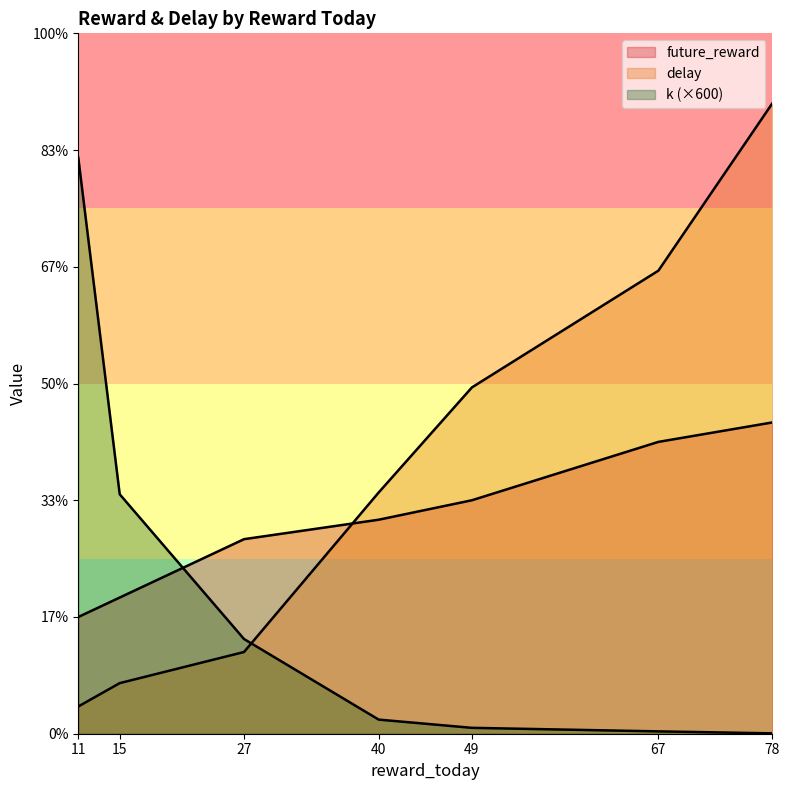

Between 15 and 49, which series saw the biggest shift?

delay